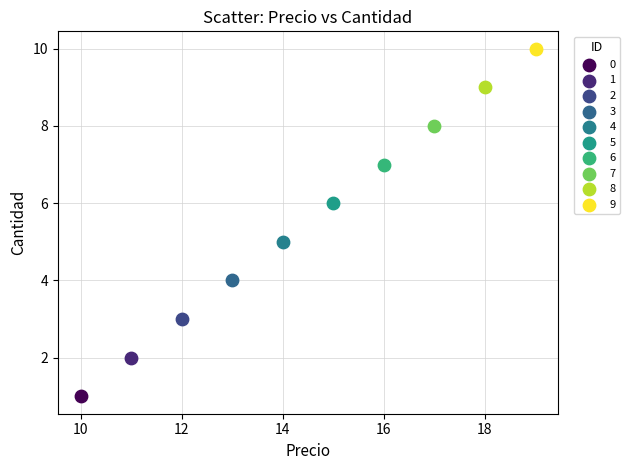

What are all the series names shown in the legend?

0, 1, 2, 3, 4, 5, 6, 7, 8, 9